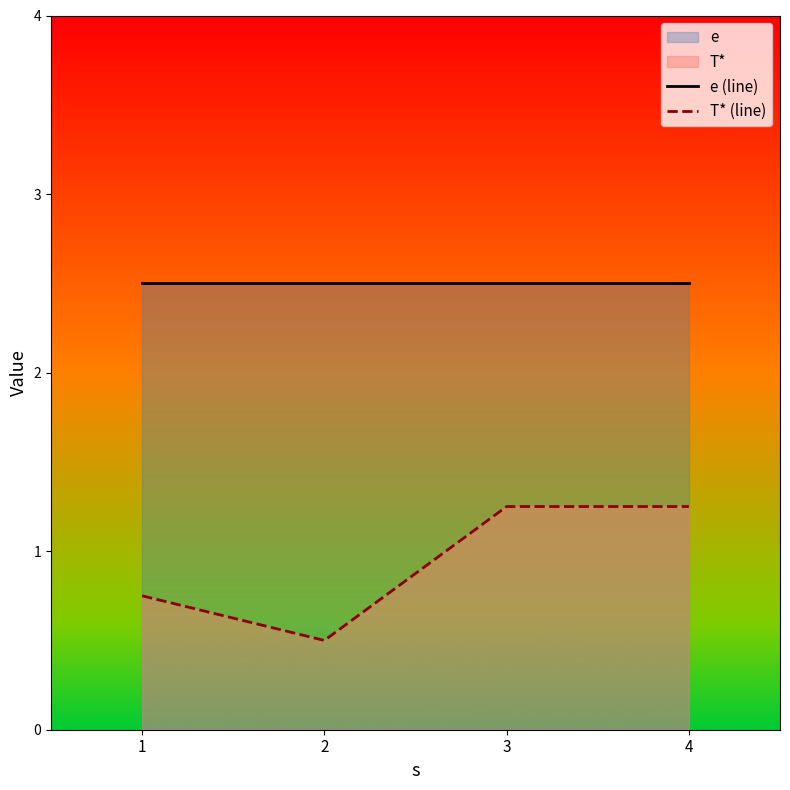

Reading left to right, list all the values displayed in this chart.

e (line): 2.5	2.5	2.5	2.5
T* (line): 0.8	0.5	1.2	1.2